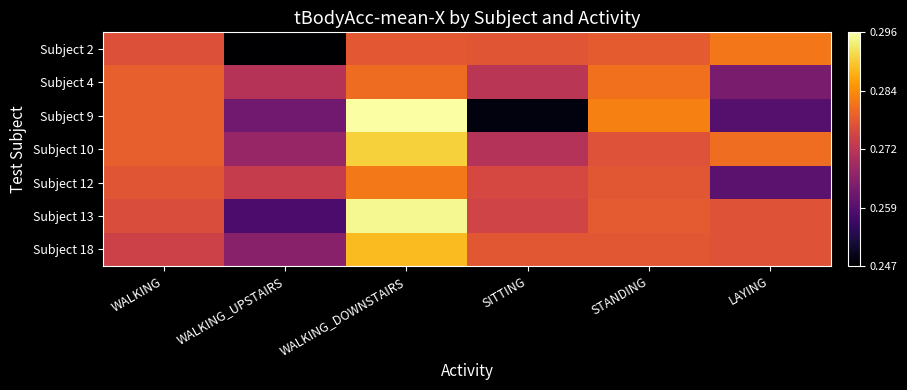

What is the total value across all series at LAYING?

1.9